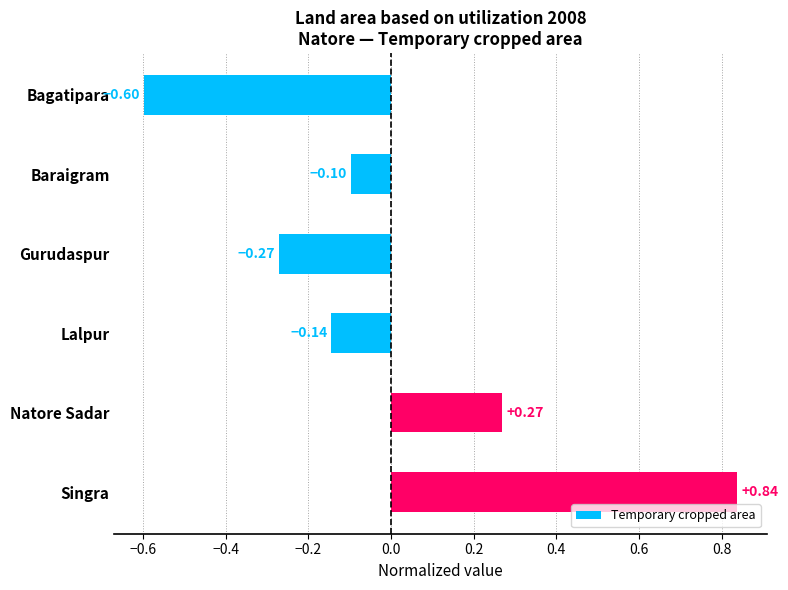

What is the label of the 6th bar from the top?

Singra